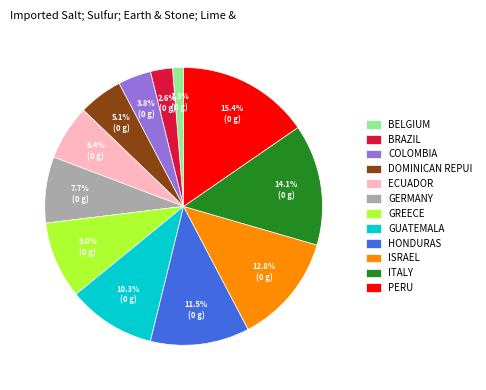

Is there any slice that represents more than half of the pie?

No